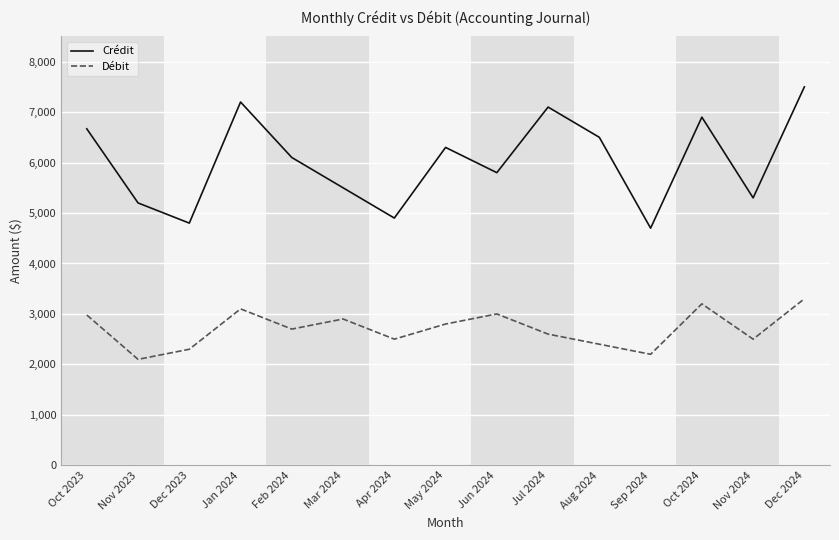

Which series has the largest total across all categories?

Crédit